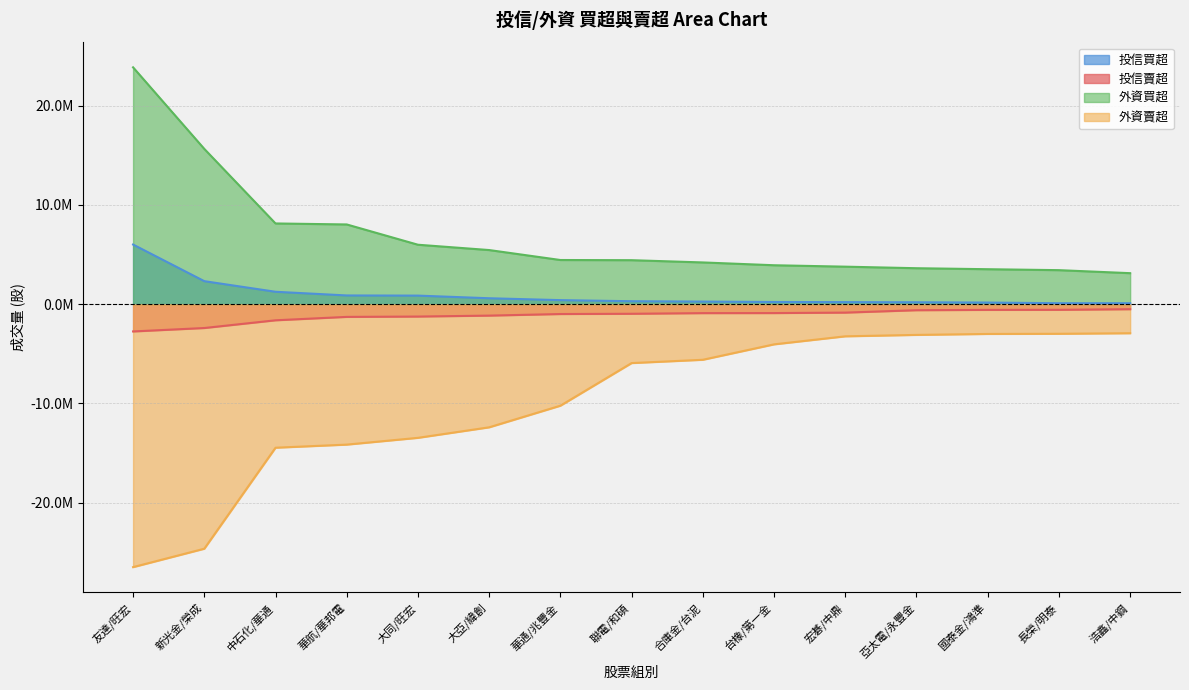

How many values in the 外資買超 series are below 4433000?

7